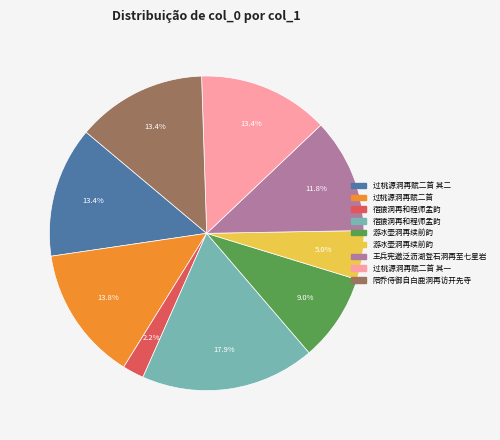

Is there any slice that represents more than half of the pie?

No